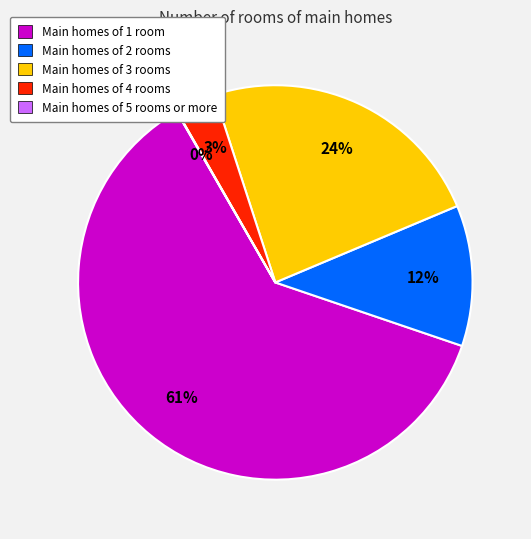

True or false: Main homes of 1 room accounts for 61% of the total.

True